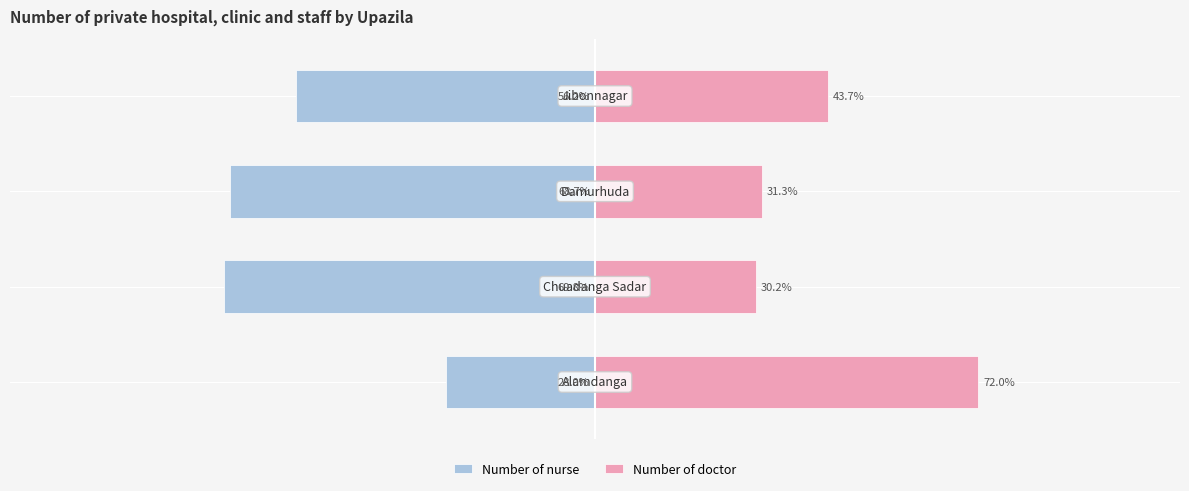

What is the value of the Number of nurse bar at the 4th from the left?

-56.2